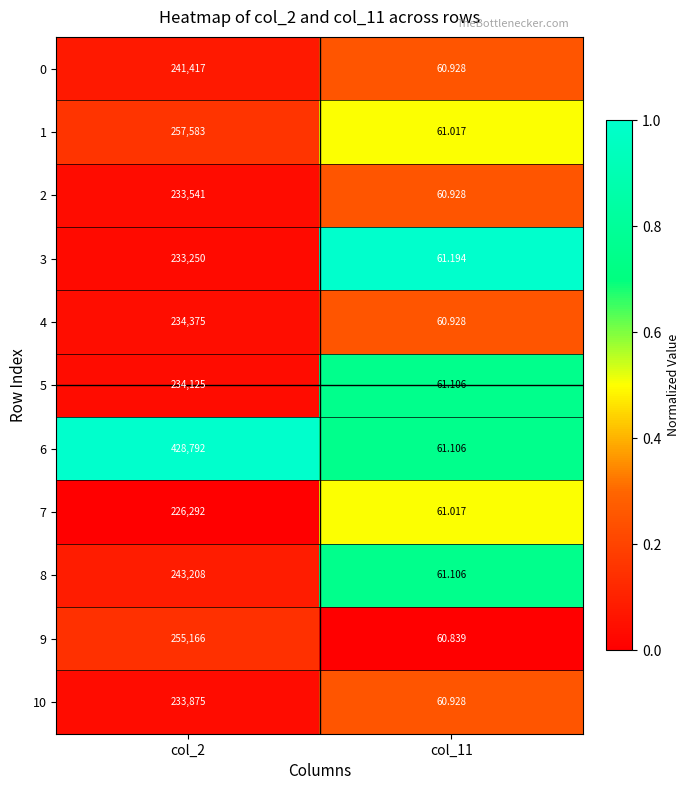

Is the value of 9 at col_11 greater than the value of 8 at col_11?

No